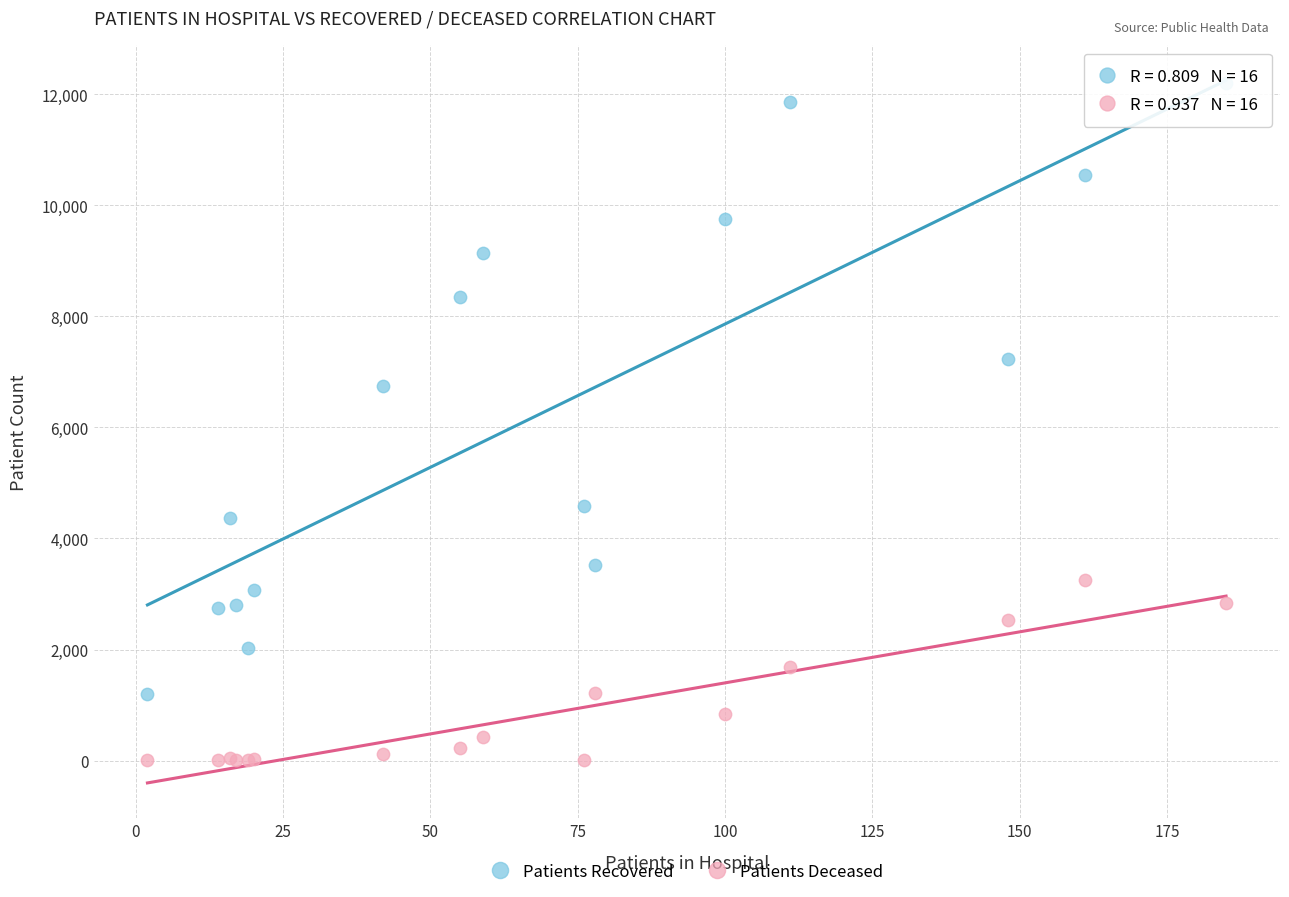

Which series contains the highest Y value?

Patients Recovered